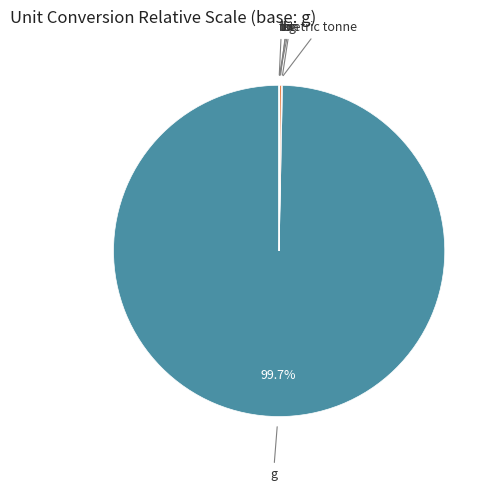

Which category has the smallest portion of the pie?

metric tonne